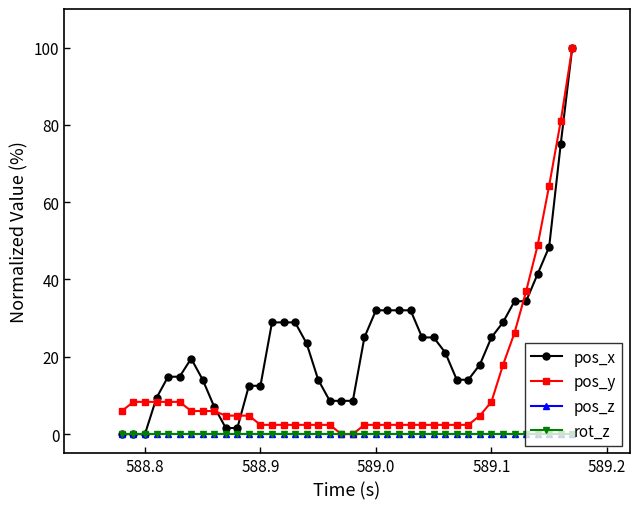

Is this an area chart (filled region under the line)?

No